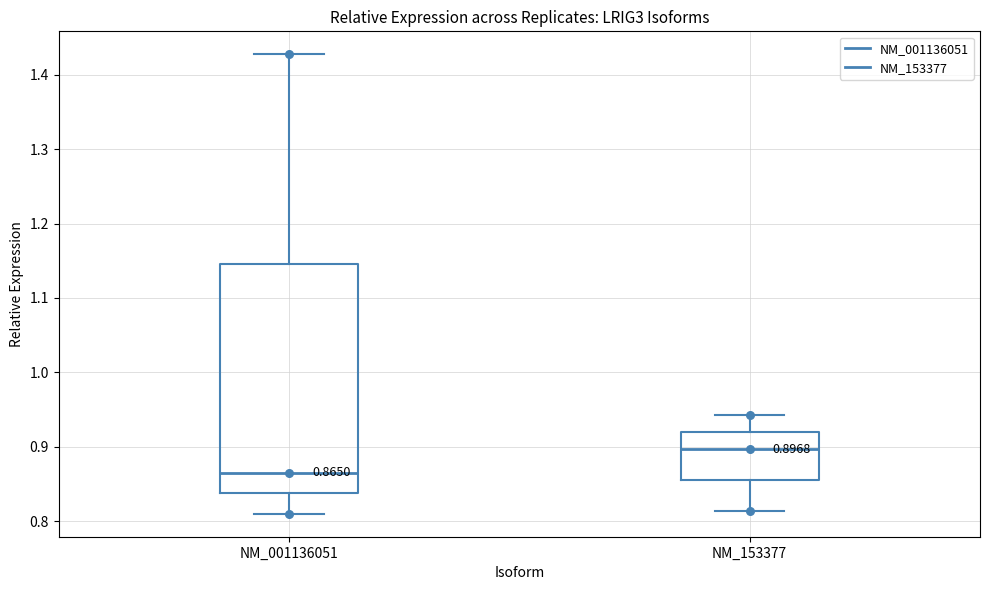

Comparing the boxes themselves (not the whiskers), which one is the tallest?

NM_001136051